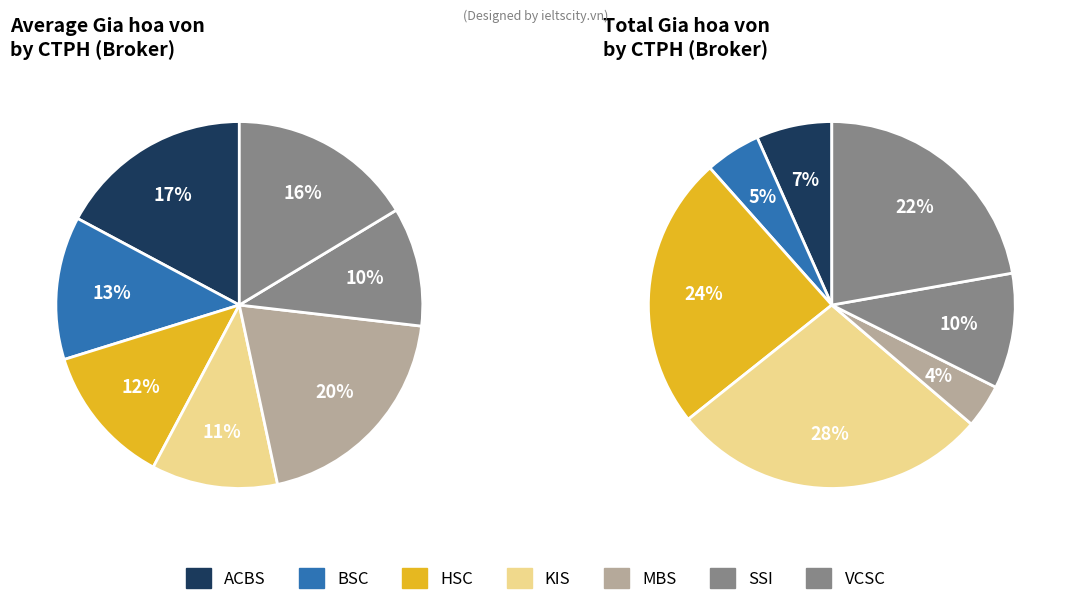

The SSI slice represents 7% of the pie. True or false?

False